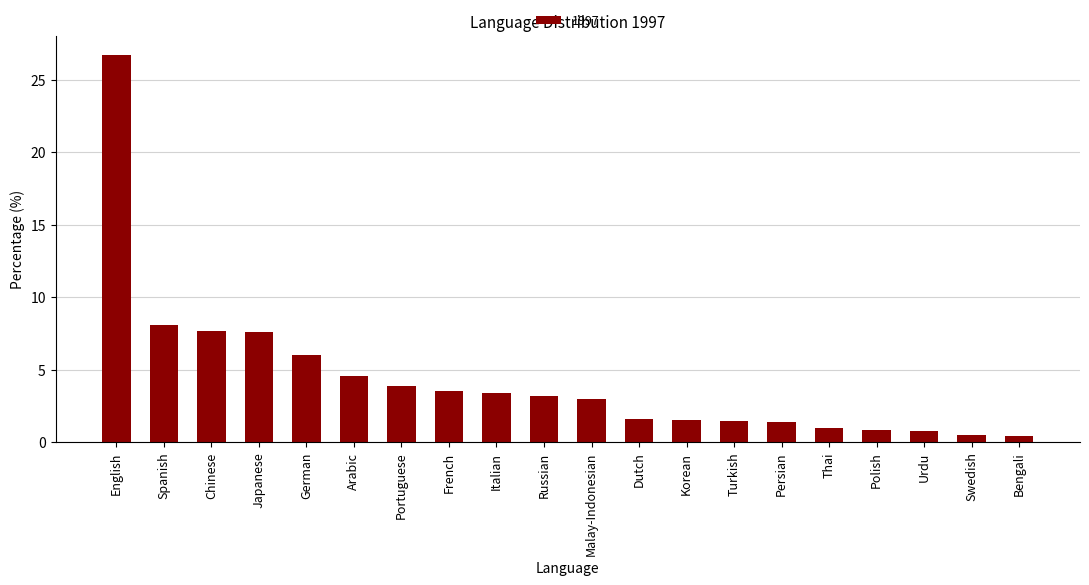

Which label corresponds to the largest value in the chart?

English